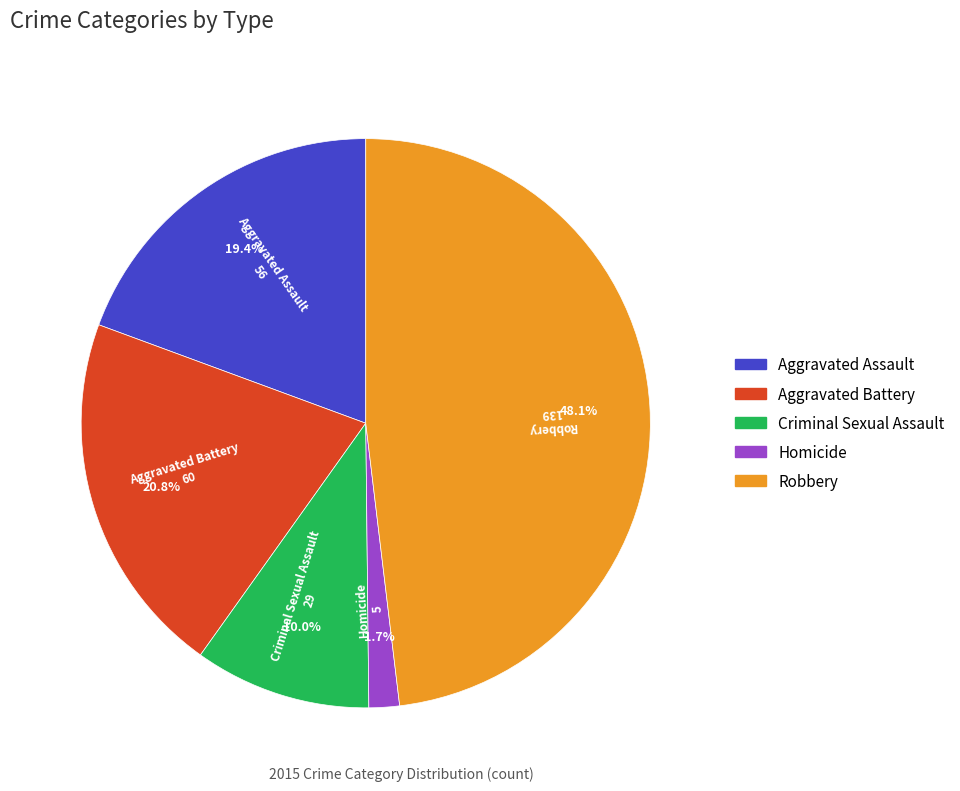

To the nearest percent, what is the average slice percentage?

20%